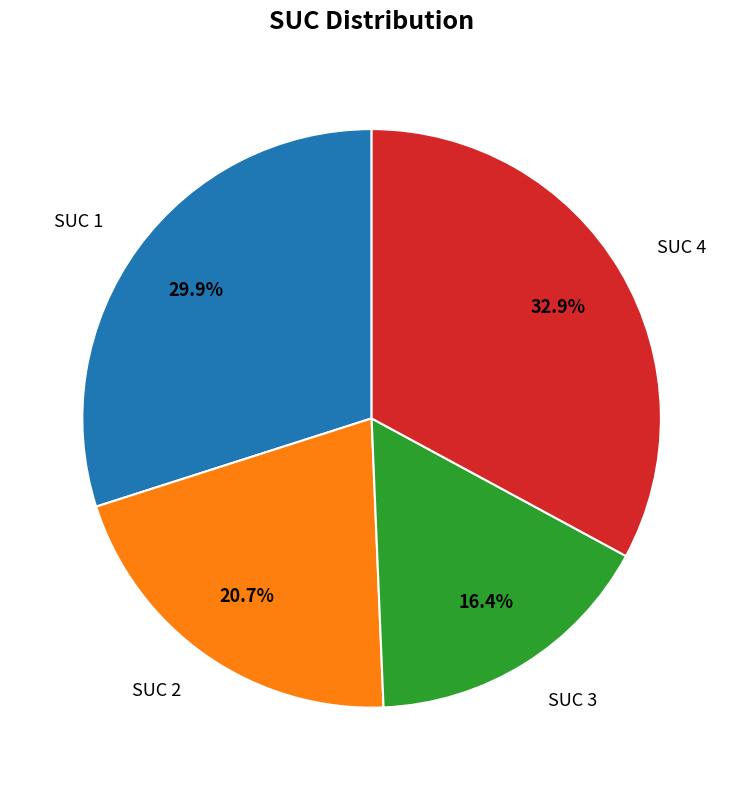

Is it true that SUC 2 is 26% of the pie?

False